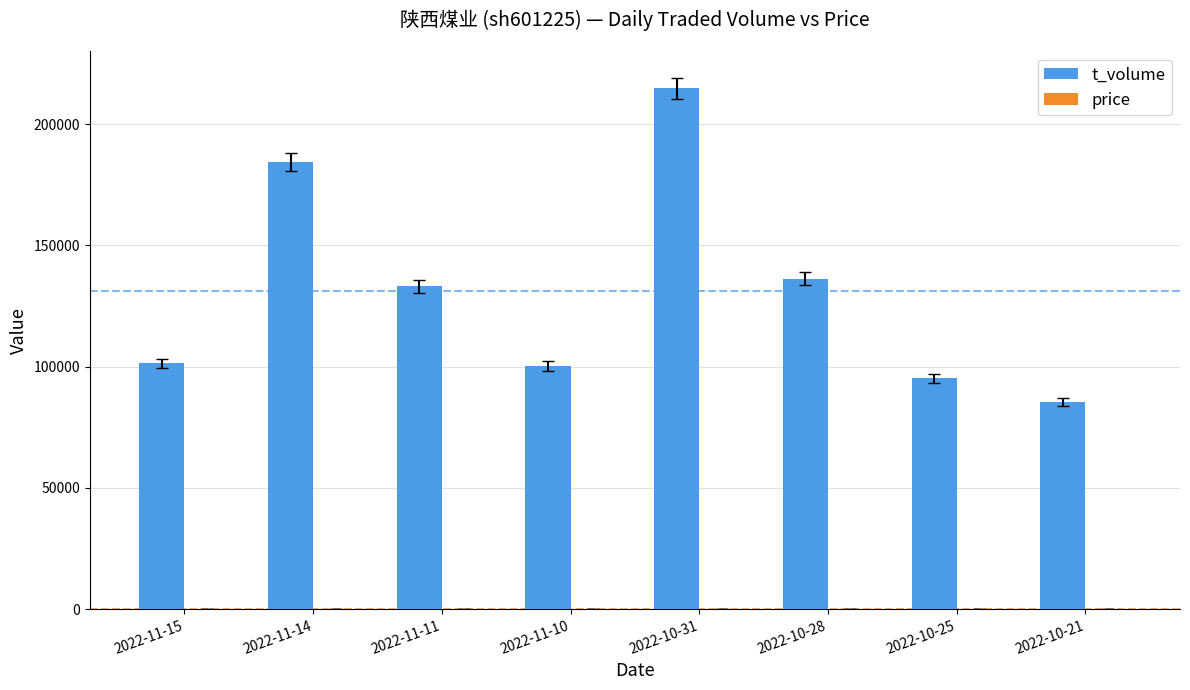

The value of t_volume at 2022-10-31 is 214832.0. True or false?

True